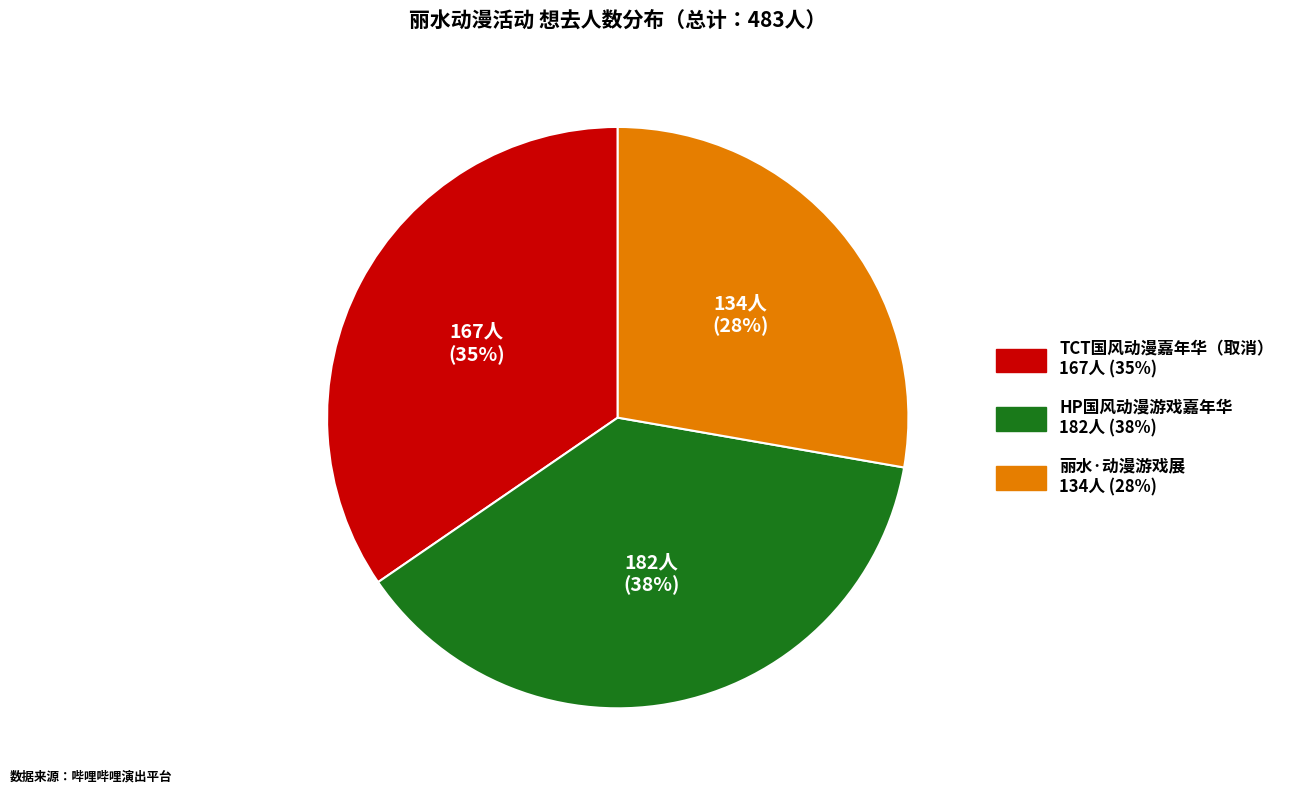

To the nearest percent, what is the difference between the largest and smallest slice percentages?

10%